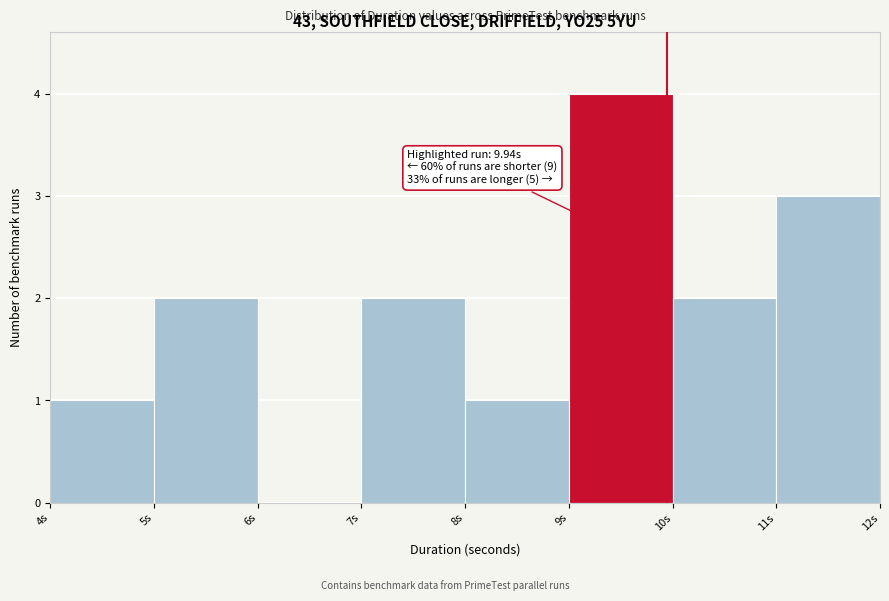

Which range on the x-axis has the tallest bar?

9 to 10